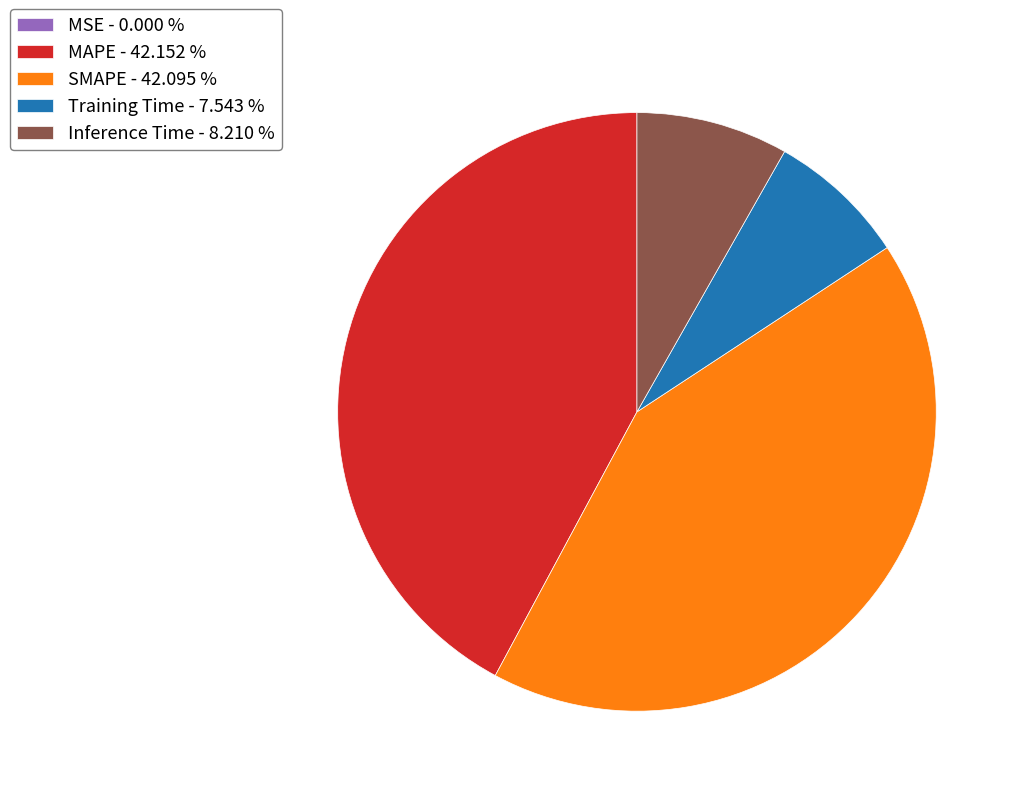

Does SMAPE - 42.095 % account for over 50% of the chart?

No